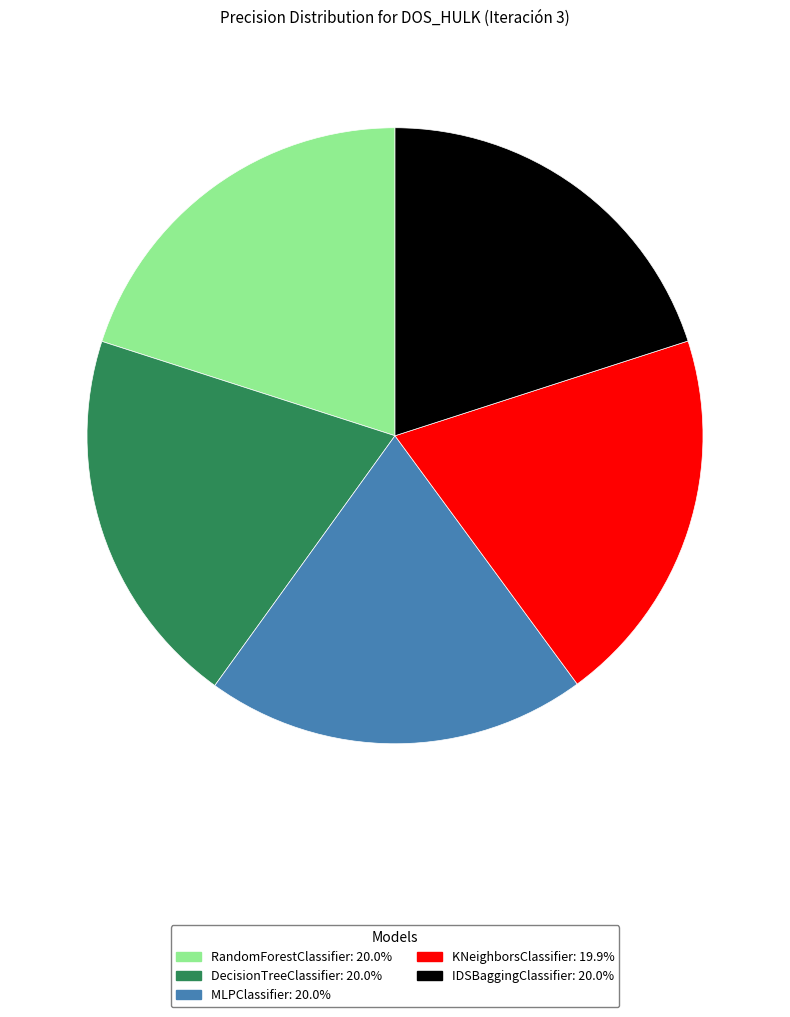

Does KNeighborsClassifier account for over 50% of the chart?

No